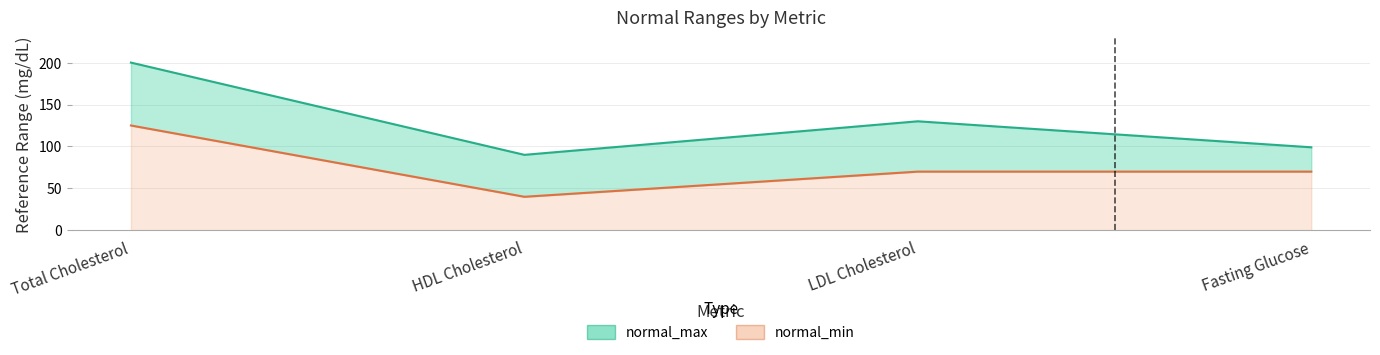

What is the maximum value shown in the chart?

200